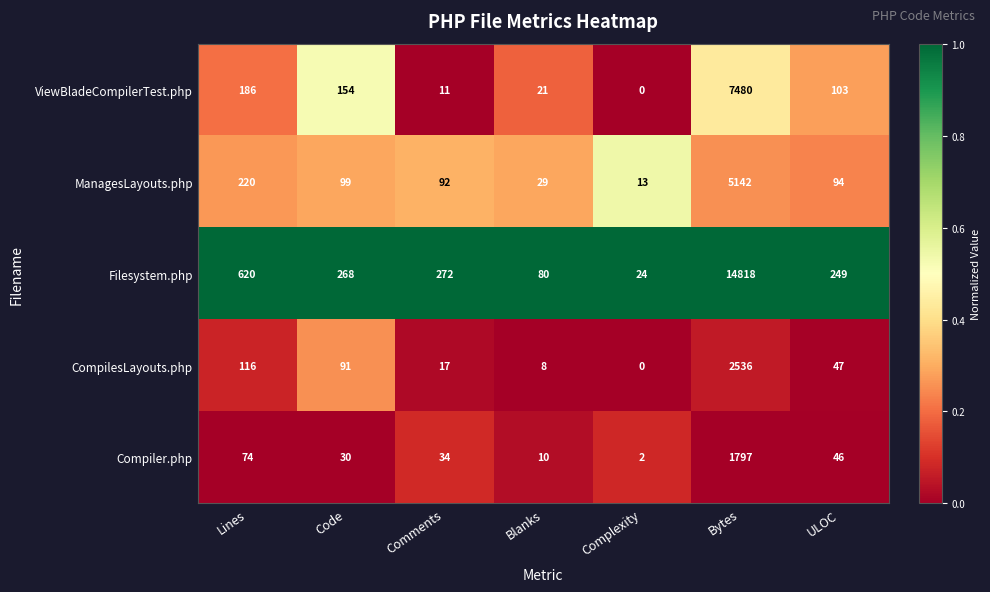

What is the maximum value shown in the chart?

14818